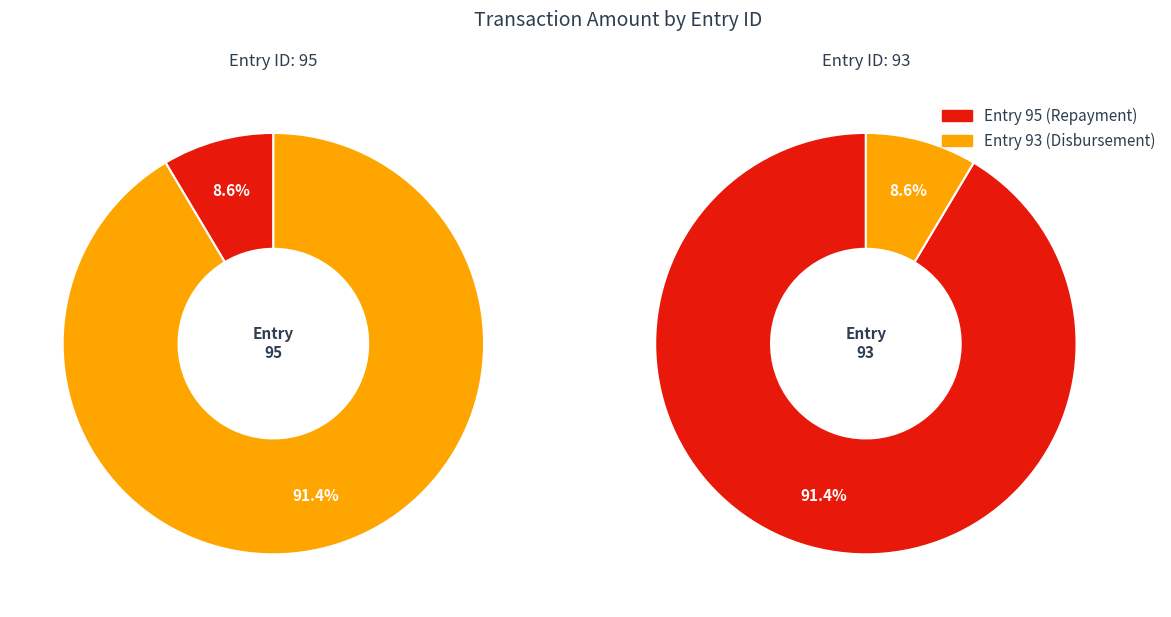

To the nearest percent, what portion does 95 represent?

9%